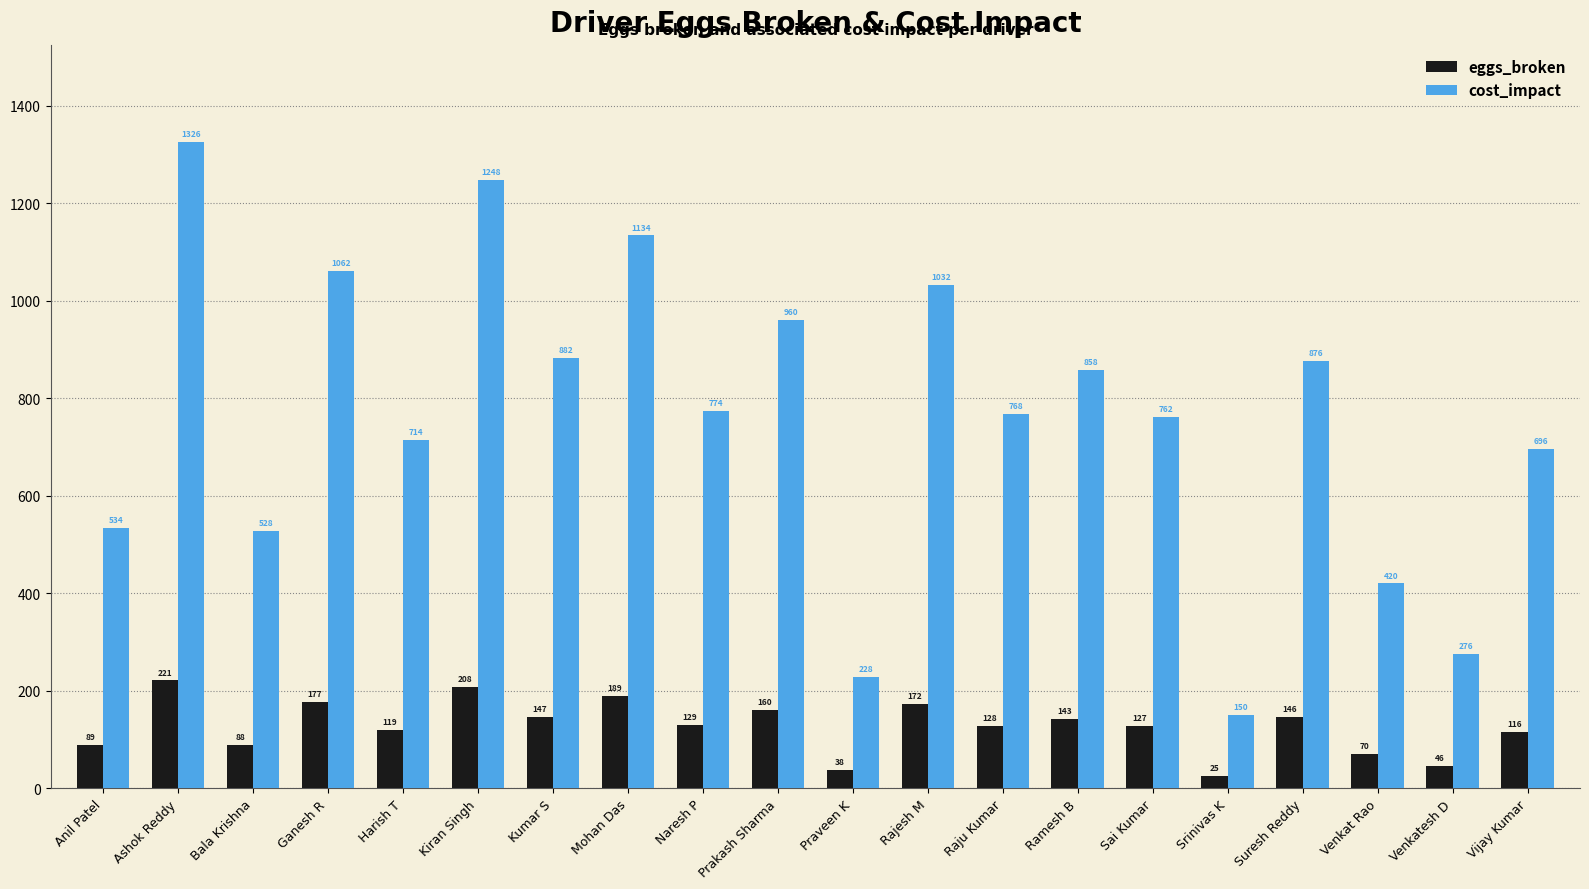

Rank the series by their maximum value, from highest to lowest.

cost_impact, eggs_broken